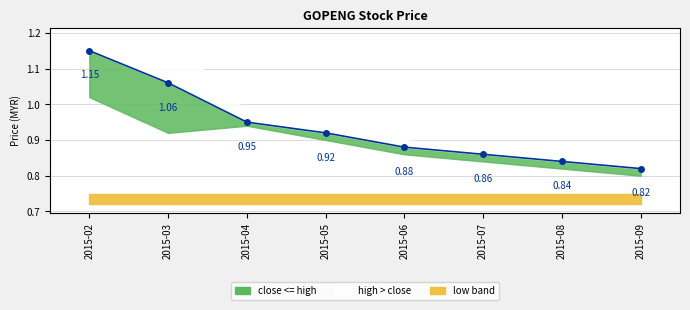

What is the average value?

0.9